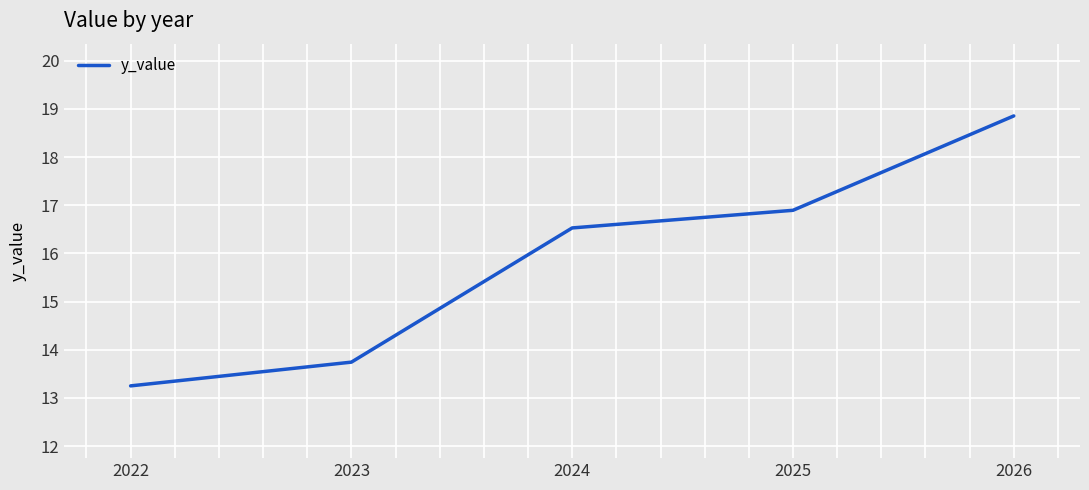

What is the ratio of the value at 2024 to the value at 2023?

1.2